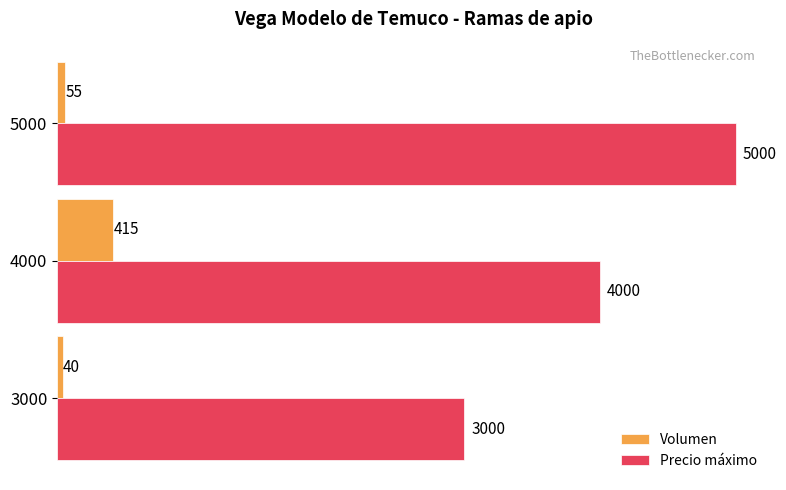

How many values in the Volumen series are below 55?

1